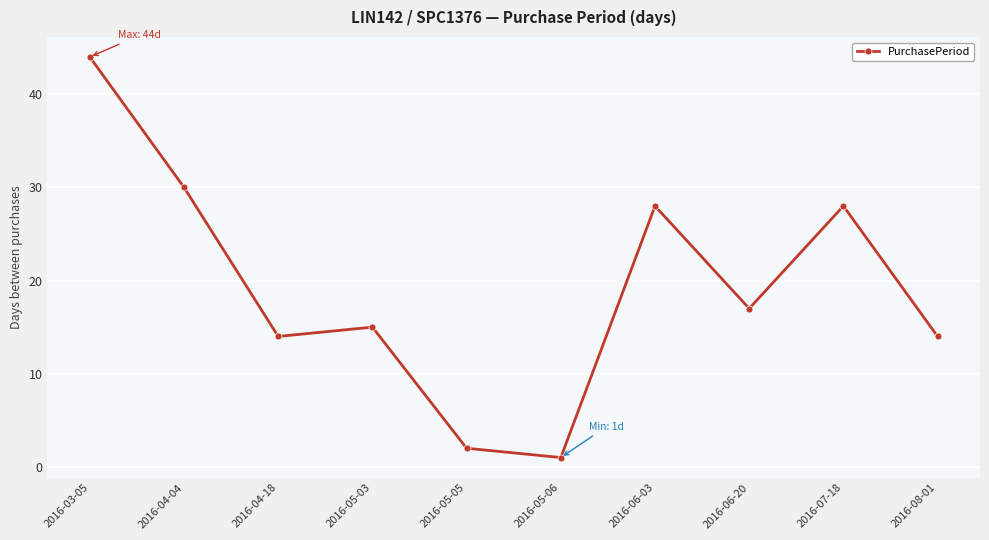

Approximately how many times larger is the value at 2016-07-18 compared to 2016-05-03?

1.9